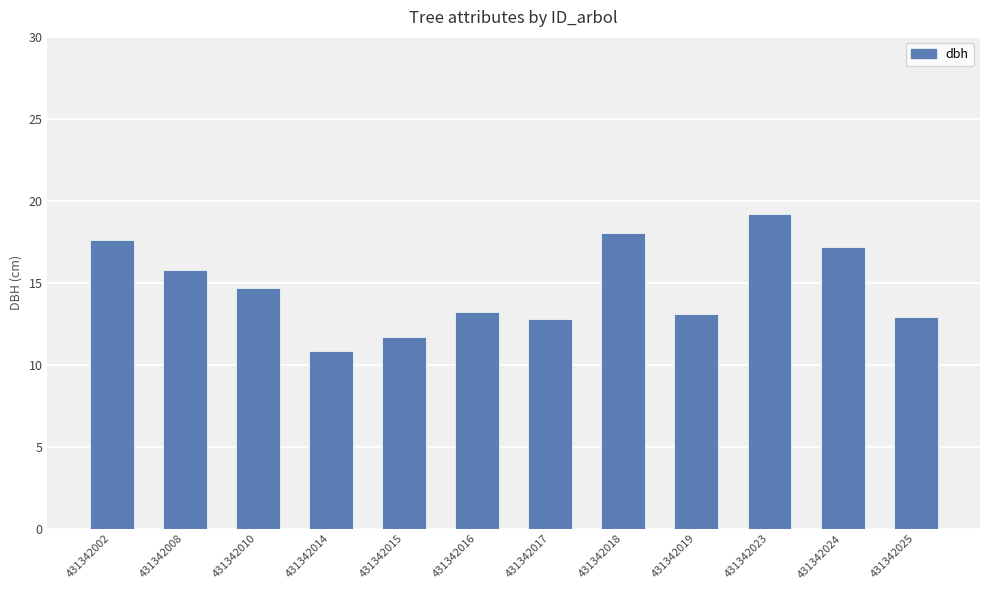

What is the change in value from 431342015 to 431342025?

+1.2